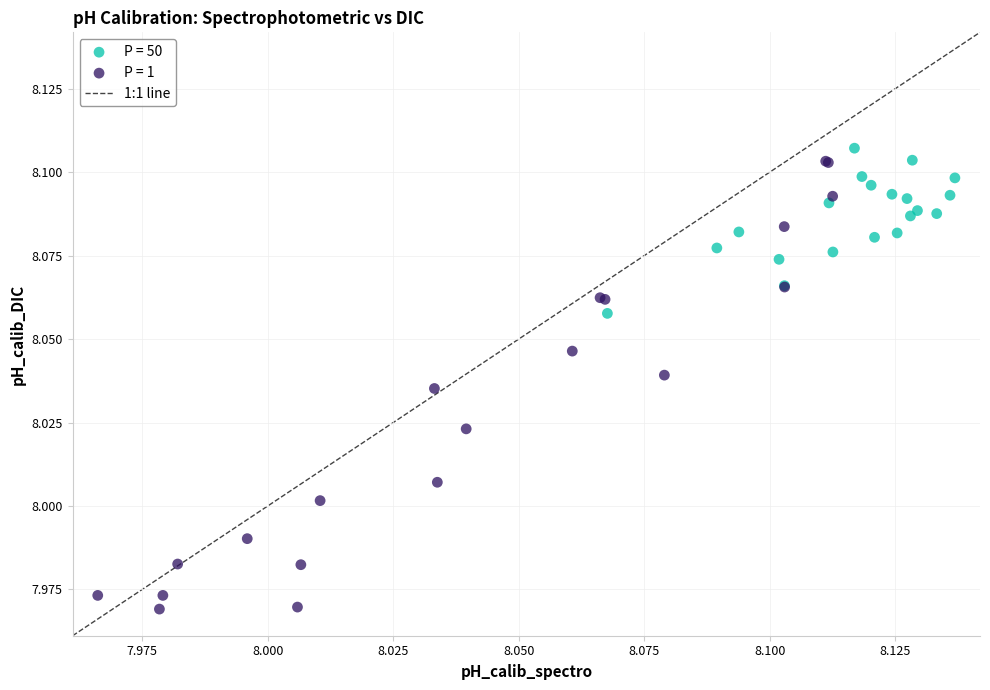

Which series contains the lowest Y value?

P = 1